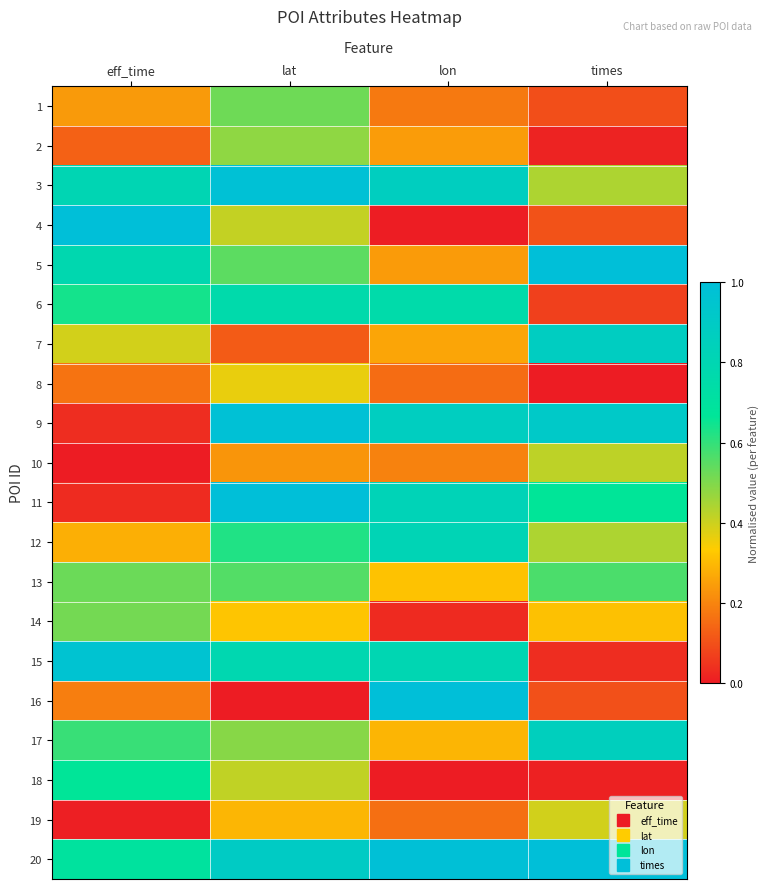

Reading left to right, what are all the values shown in this chart?

1: eff_time=0.2	lat=0.5	lon=0.2	times=0.1
2: eff_time=0.1	lat=0.5	lon=0.2	times=0.0
3: eff_time=0.8	lat=1.0	lon=0.9	times=0.4
4: eff_time=1.0	lat=0.4	lon=0.0	times=0.1
5: eff_time=0.8	lat=0.5	lon=0.2	times=1.0
6: eff_time=0.6	lat=0.8	lon=0.8	times=0.1
7: eff_time=0.4	lat=0.1	lon=0.3	times=0.9
8: eff_time=0.2	lat=0.4	lon=0.2	times=0.0
9: eff_time=0.0	lat=1.0	lon=0.9	times=0.9
10: eff_time=0.0	lat=0.2	lon=0.2	times=0.4
11: eff_time=0.0	lat=1.0	lon=0.8	times=0.7
12: eff_time=0.3	lat=0.6	lon=0.8	times=0.4
13: eff_time=0.5	lat=0.6	lon=0.3	times=0.6
14: eff_time=0.5	lat=0.3	lon=0.0	times=0.3
15: eff_time=1.0	lat=0.8	lon=0.8	times=0.0
16: eff_time=0.2	lat=0.0	lon=1.0	times=0.1
17: eff_time=0.6	lat=0.5	lon=0.3	times=0.9
18: eff_time=0.7	lat=0.4	lon=0.0	times=0.0
19: eff_time=0.0	lat=0.3	lon=0.2	times=0.4
20: eff_time=0.7	lat=0.9	lon=1.0	times=1.0